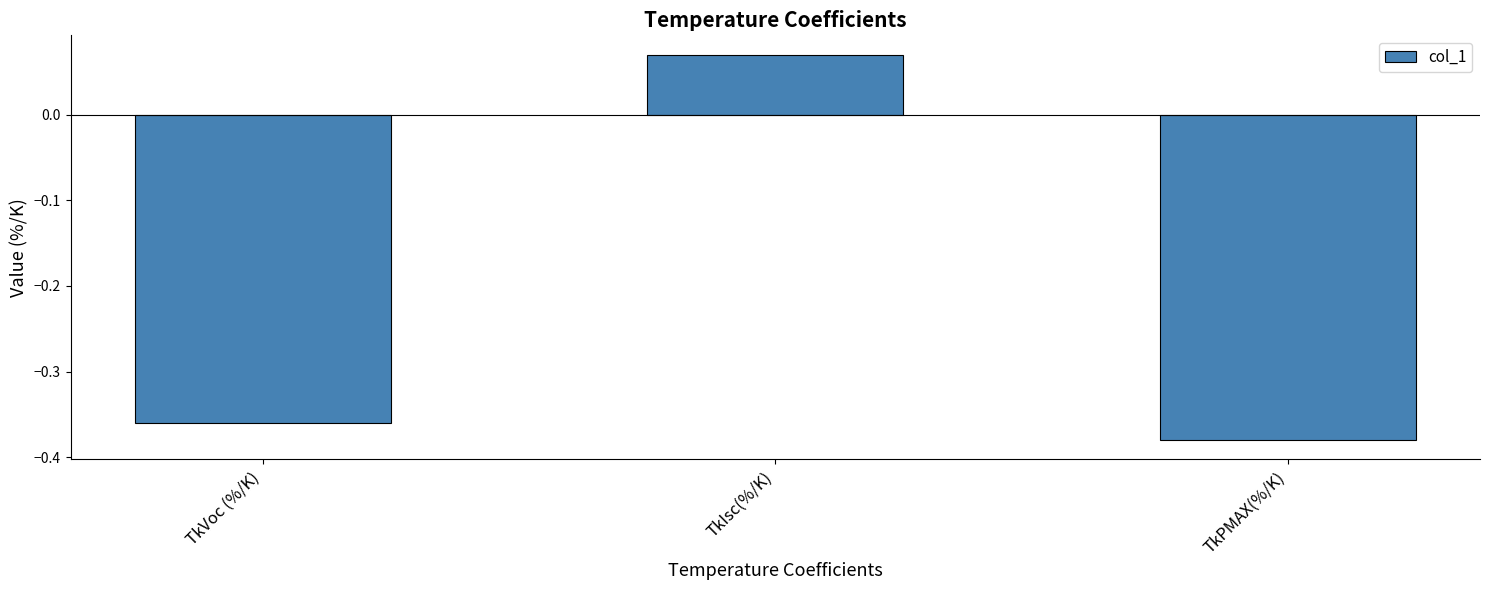

Is it true that the value at TkIsc(%/K) is 0.0?

False